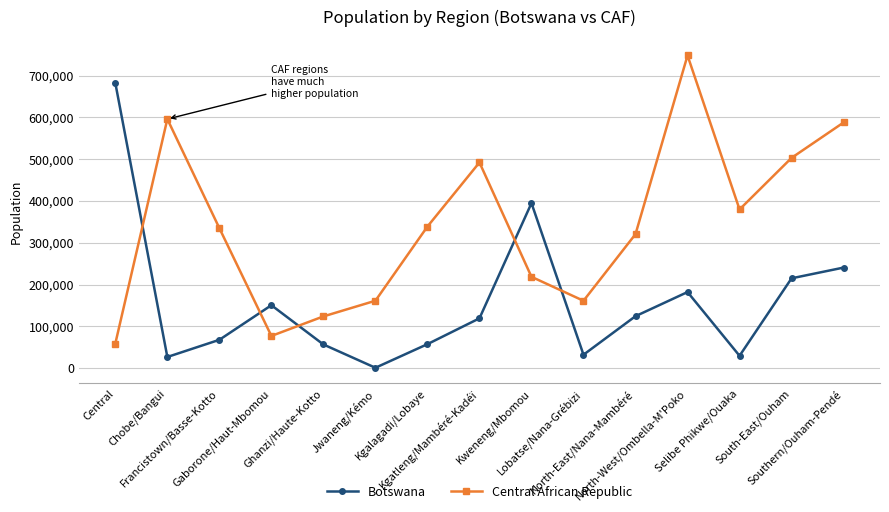

Rank the series by their average value, from highest to lowest.

Central African Republic, Botswana